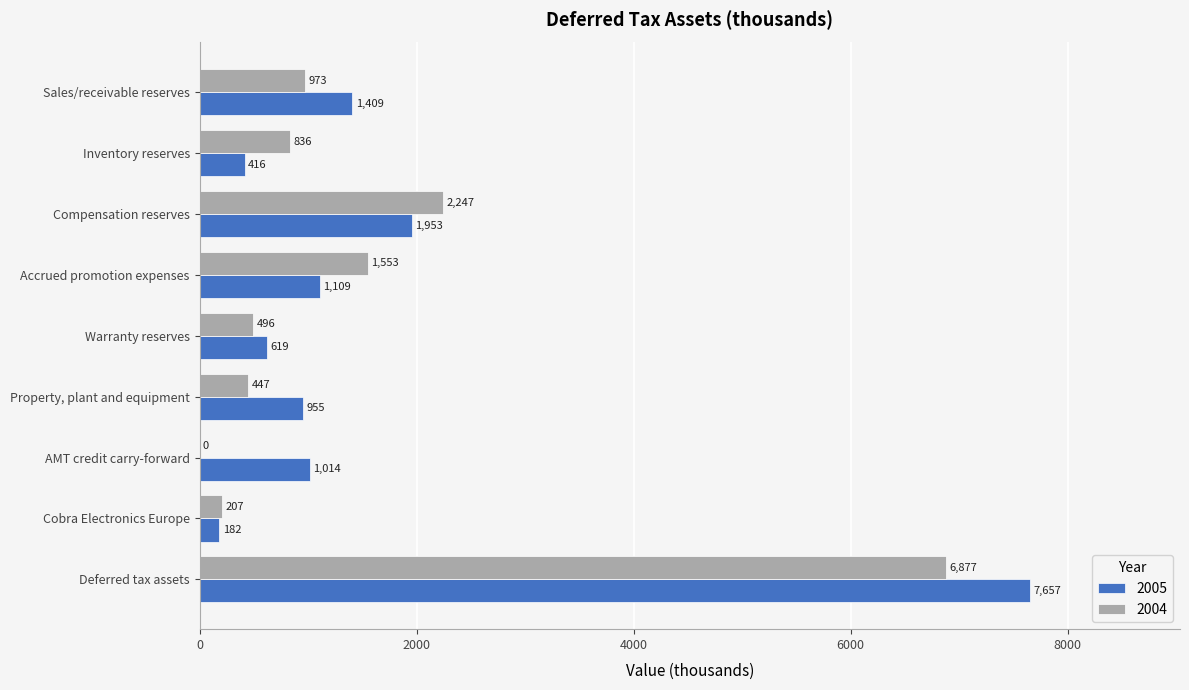

Between Warranty reserves and Property, plant and equipment, which series saw the biggest shift?

2005